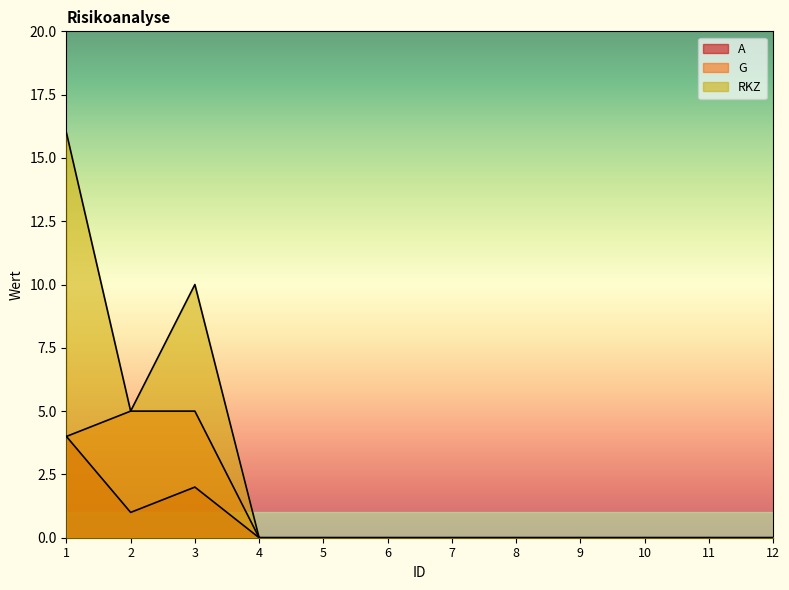

How many lines are shown in the chart?

3